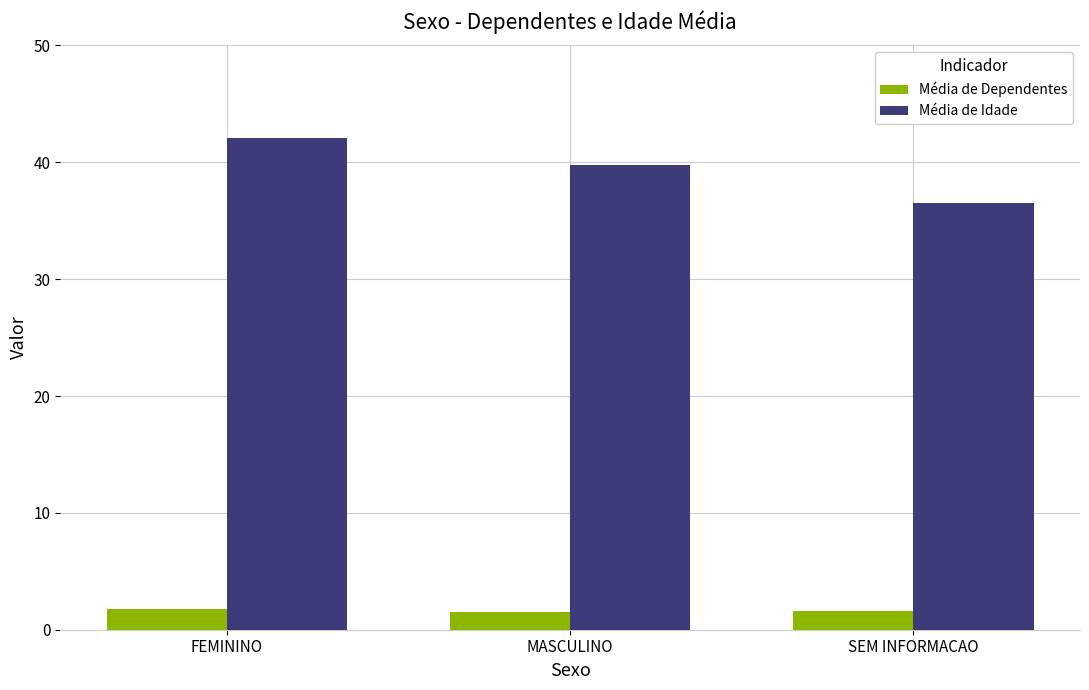

True or false: Média de Idade has a value of 39.8 at MASCULINO.

True